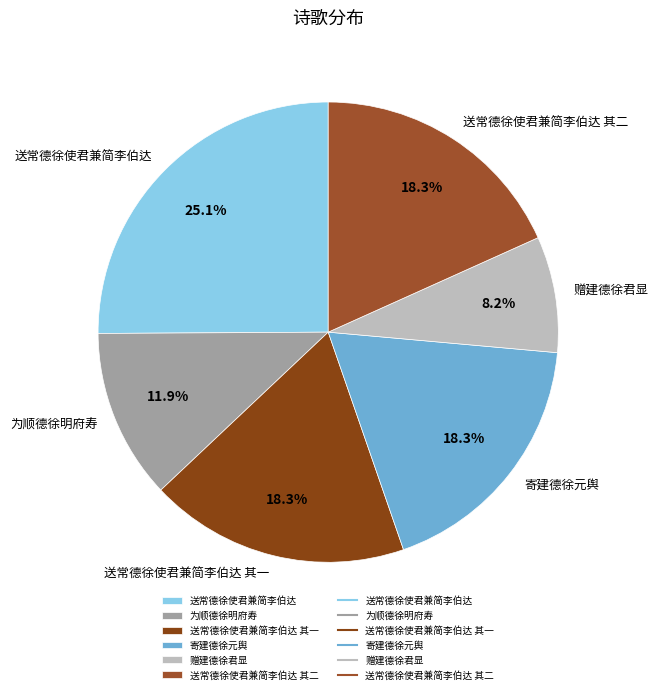

Does 为顺德徐明府寿 represent more than half of the total?

No